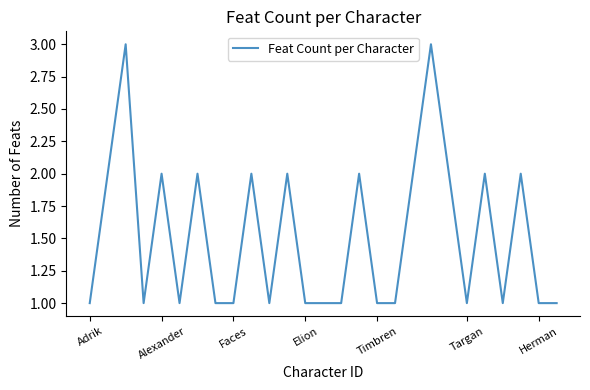

What is the maximum value shown in the chart?

3